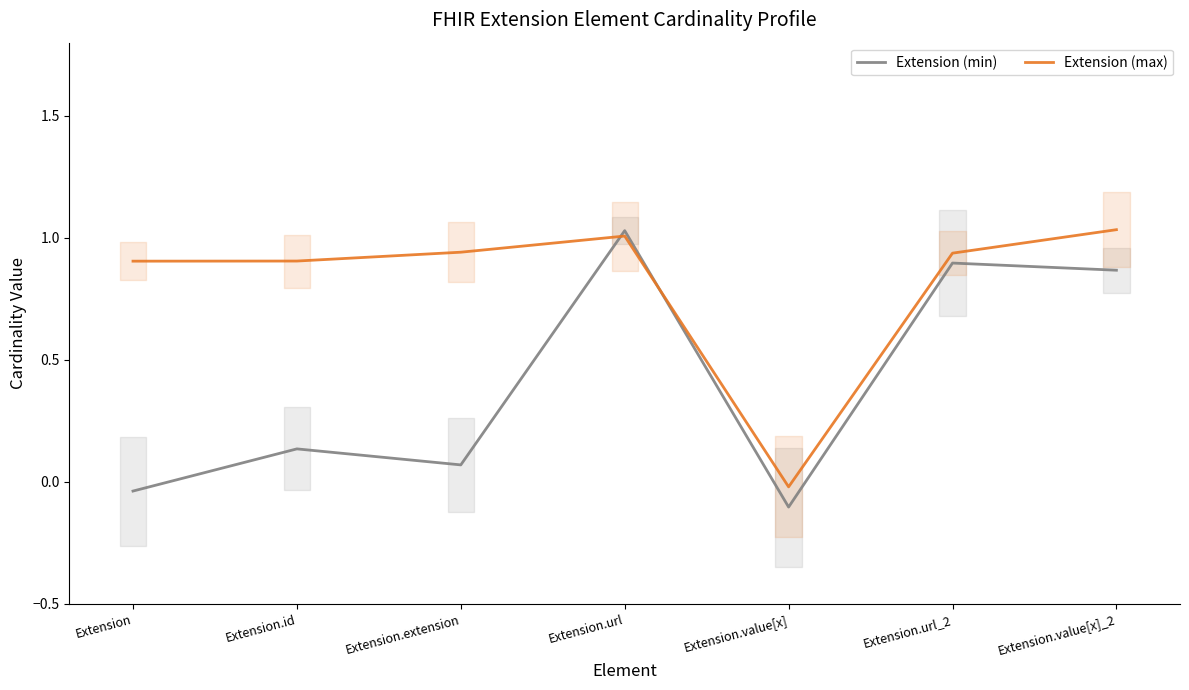

Between Extension.id and Extension.value[x], which series saw the biggest shift?

Extension (max)